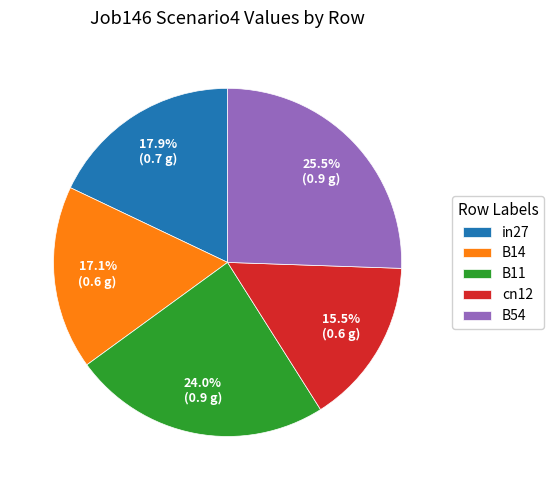

Between cn12 and B54, which is larger?

B54